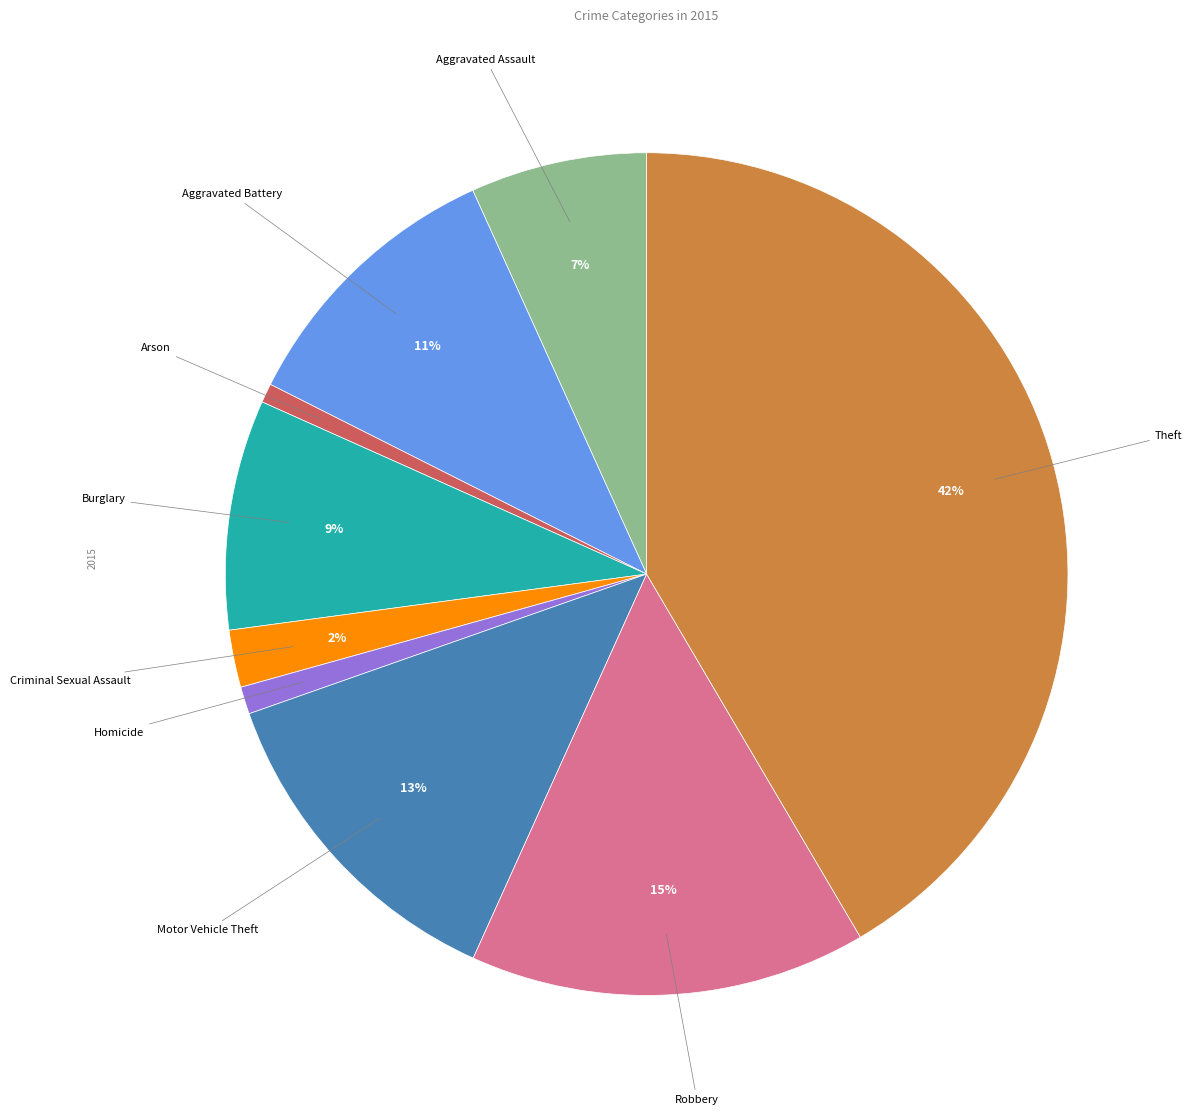

To the nearest percent, what is the difference between the largest and smallest slice percentages?

41%